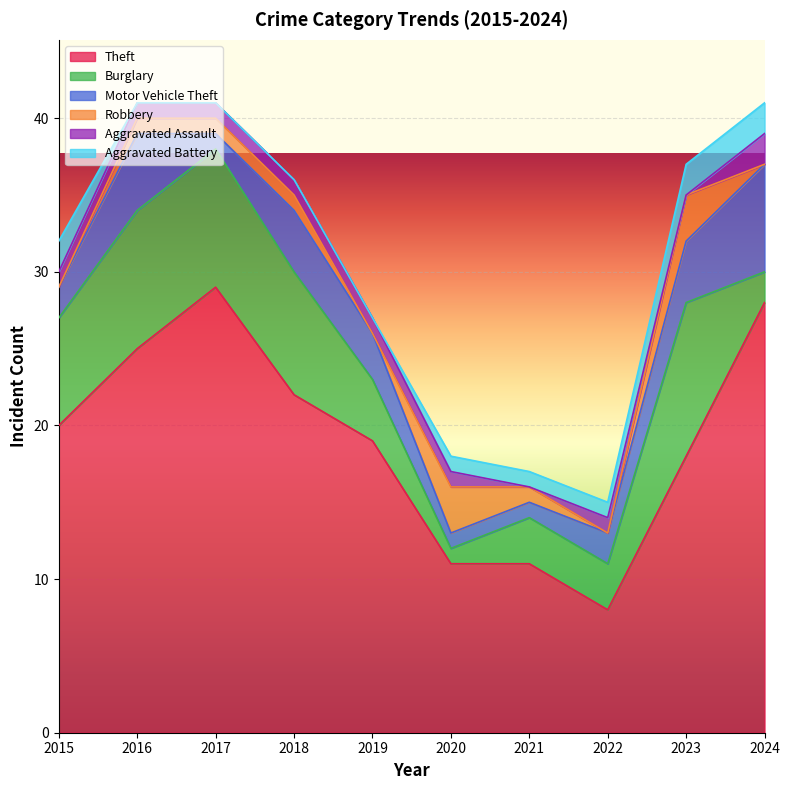

What is the value of the Motor Vehicle Theft point at the 9th from the left?

4